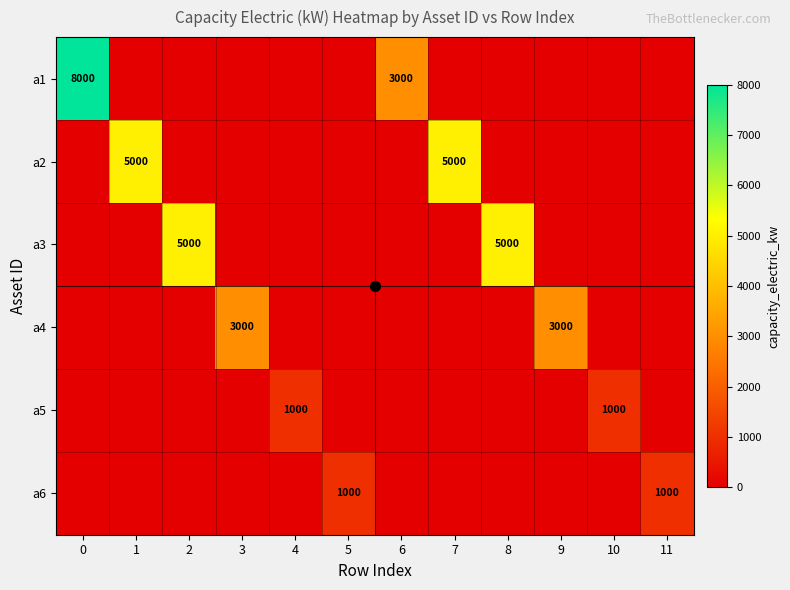

Is it true that a5 equals 0 at 8?

True